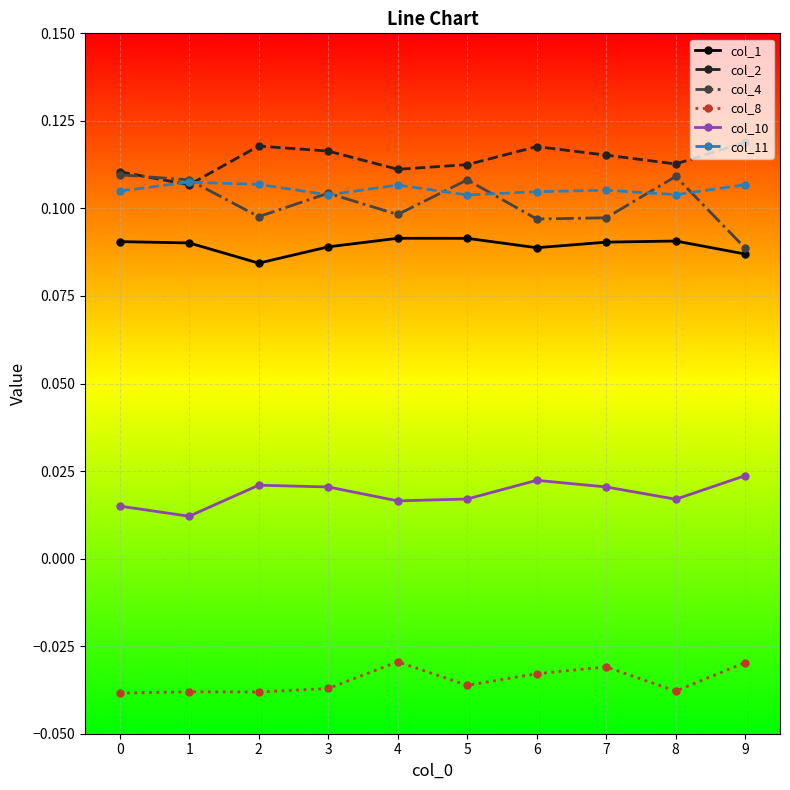

At which label does col_4 reach its minimum?

9